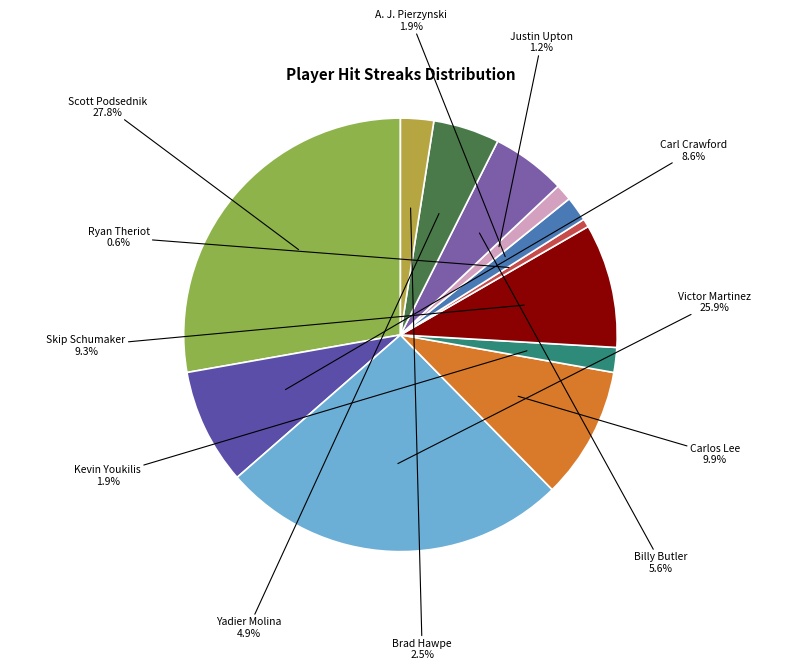

To the nearest percent, what is the difference between the Victor Martinez and Skip Schumaker slice percentages?

17%